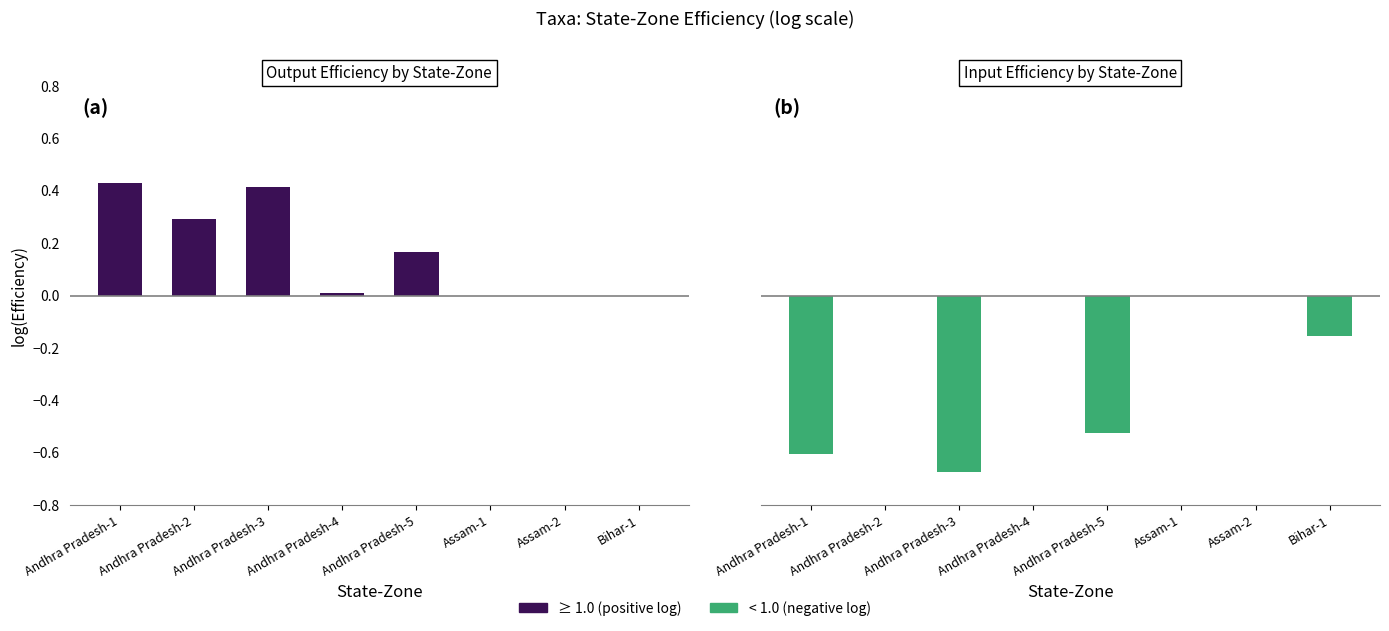

What is the average value of the Input Efficiency series?

-0.2